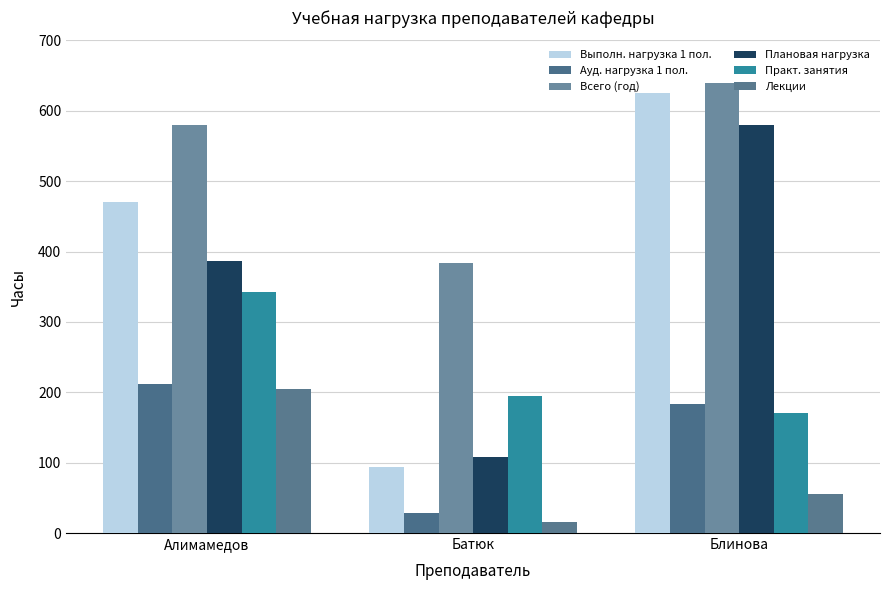

Is it true that Ауд. нагрузка 1 пол. equals 28.0 at Батюк?

True